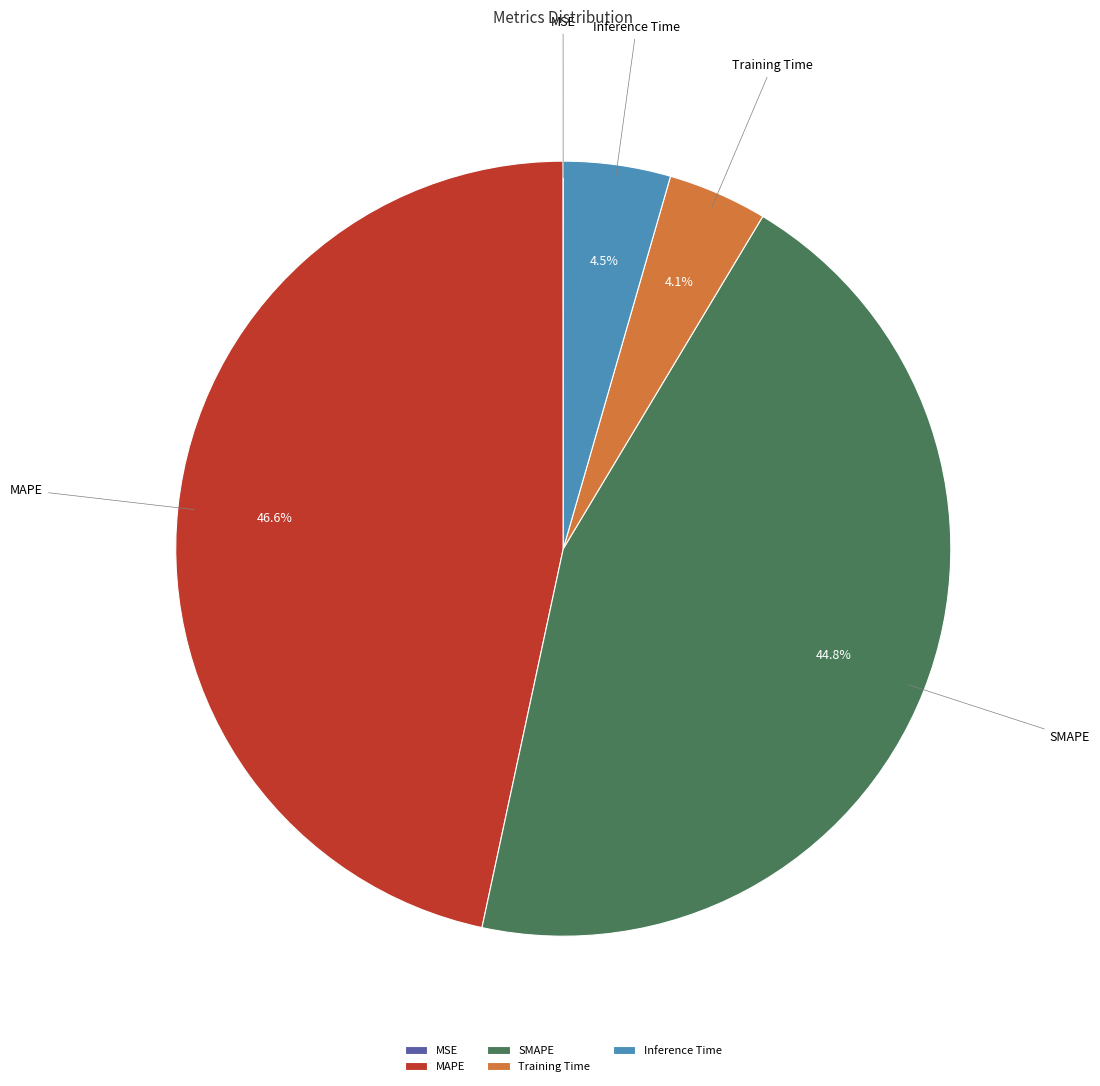

Does any single category account for the majority?

No